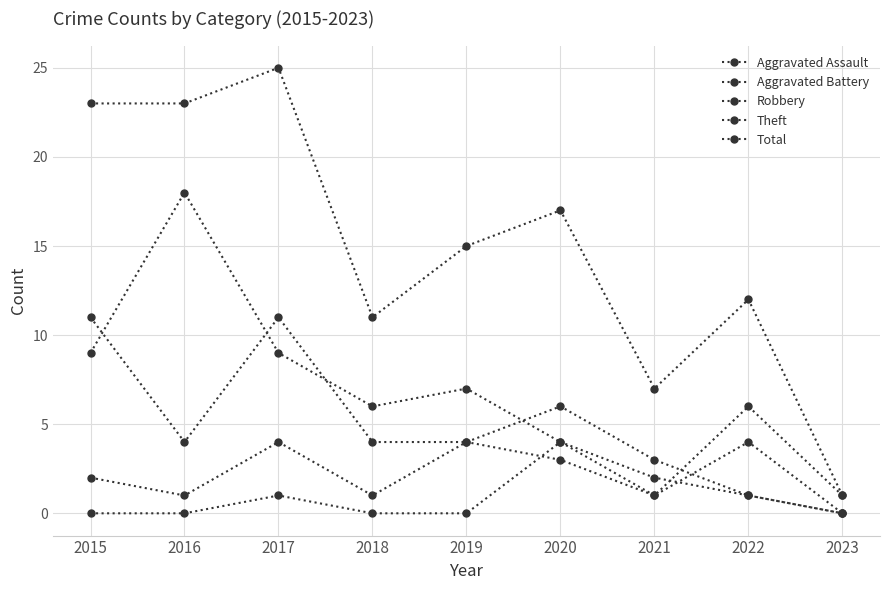

The Theft series shows 9 at 2017. True or false?

True